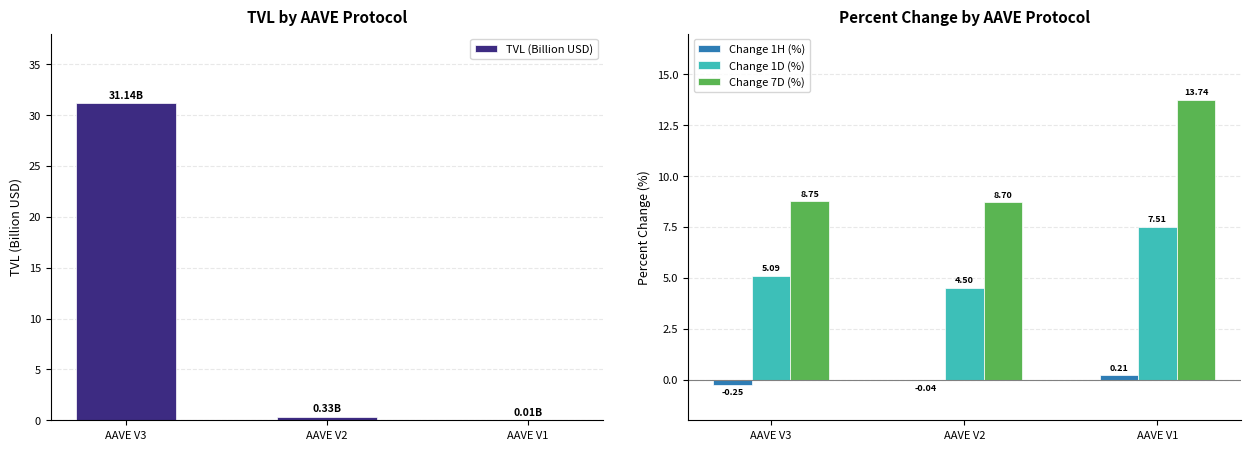

How many bars are there in total?

12